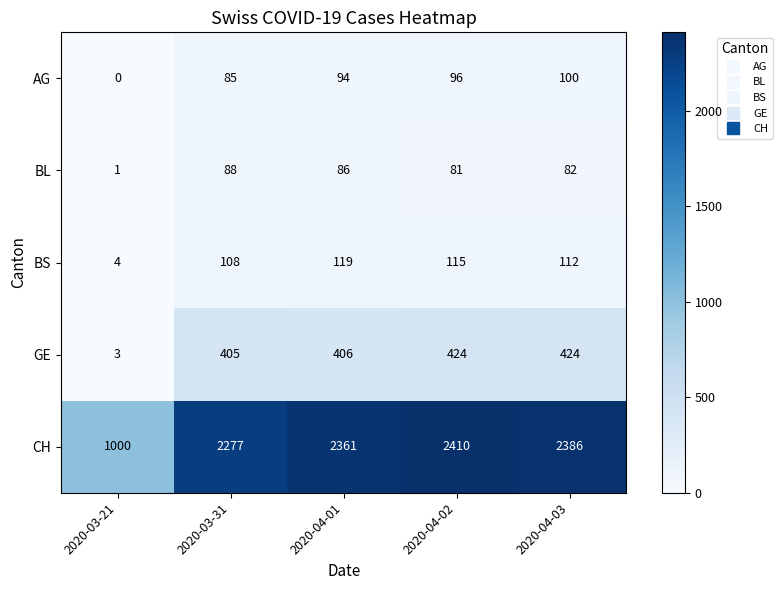

What is the spread (max minus min) of values at 2020-04-03?

2304